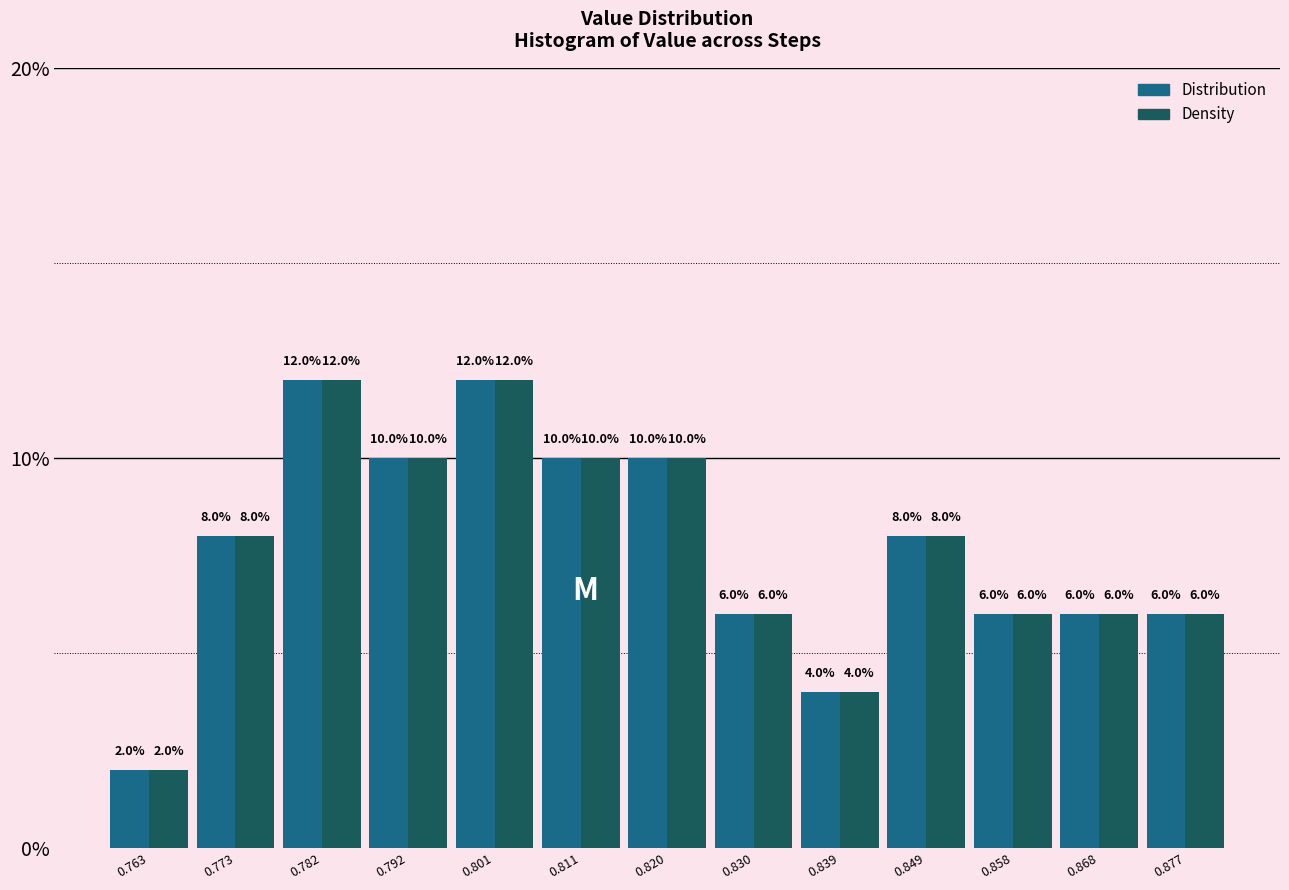

Reading left to right, transcribe this chart: for each range on the x-axis, give the height of each series' bar. The bar edges are not printed on the chart, so give them approximately, as read against the axis.

0.758 to 0.768: Distribution=2.0	Density=2.0
0.768 to 0.777: Distribution=8.0	Density=8.0
0.777 to 0.787: Distribution=12.0	Density=12.0
0.787 to 0.796: Distribution=10.0	Density=10.0
0.796 to 0.806: Distribution=12.0	Density=12.0
0.806 to 0.815: Distribution=10.0	Density=10.0
0.815 to 0.825: Distribution=10.0	Density=10.0
0.825 to 0.834: Distribution=6.0	Density=6.0
0.834 to 0.844: Distribution=4.0	Density=4.0
0.844 to 0.853: Distribution=8.0	Density=8.0
0.853 to 0.863: Distribution=6.0	Density=6.0
0.863 to 0.872: Distribution=6.0	Density=6.0
0.872 to 0.882: Distribution=6.0	Density=6.0